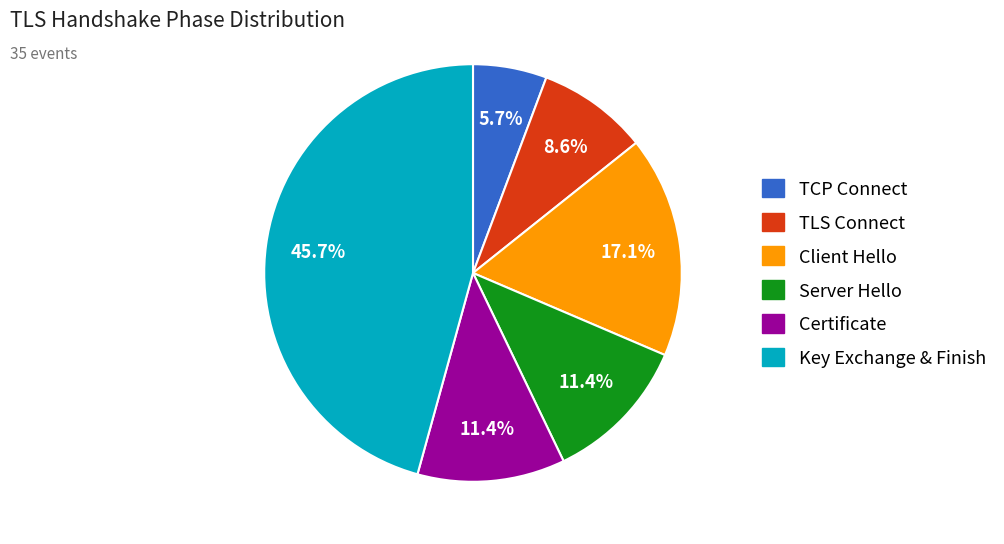

Is Key Exchange & Finish the majority of the pie?

No